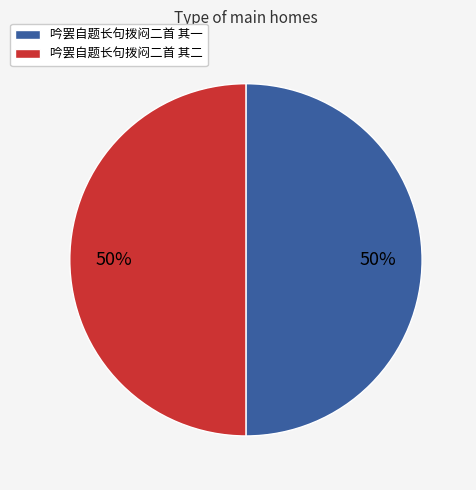

To the nearest percent, what percentage of the pie is 吟罢自题长句拨闷二首 其一?

50%